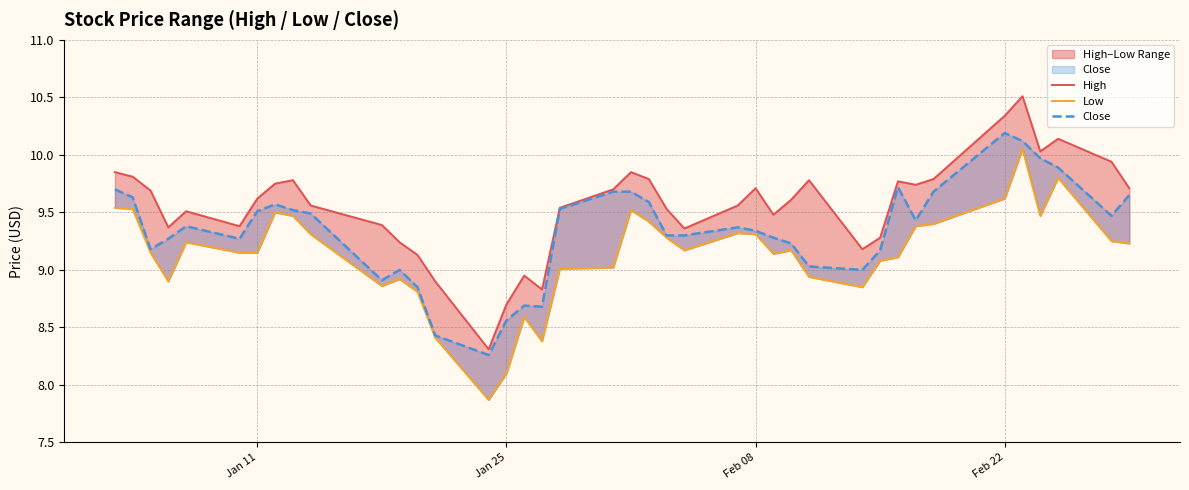

What is the average value of the High series?

9.6